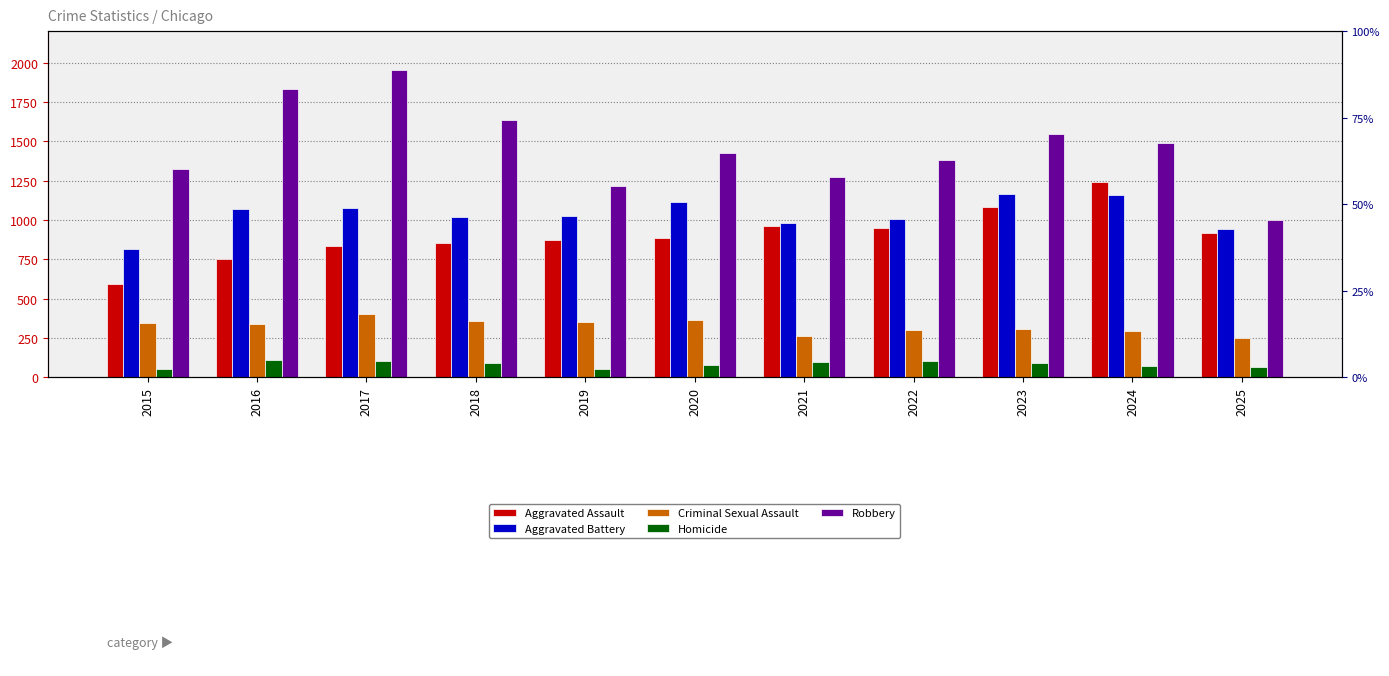

Where does the Homicide series first go above 88?

2016